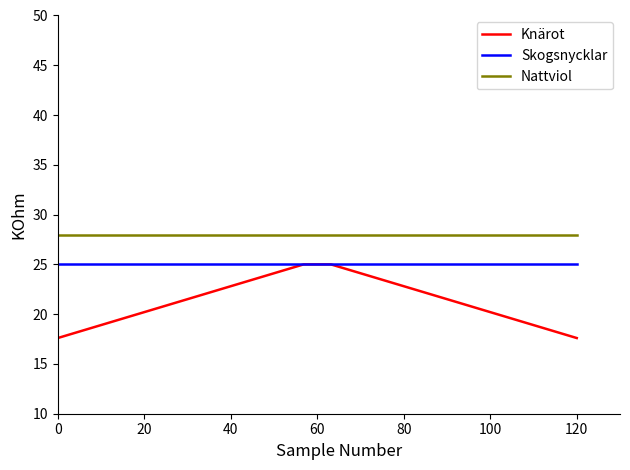

Which series has the widest spread of values?

Knärot